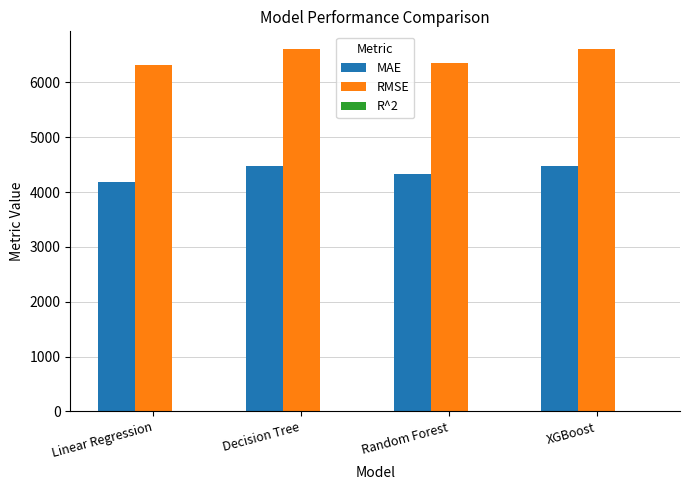

What is the sum of all RMSE values?

25873.0